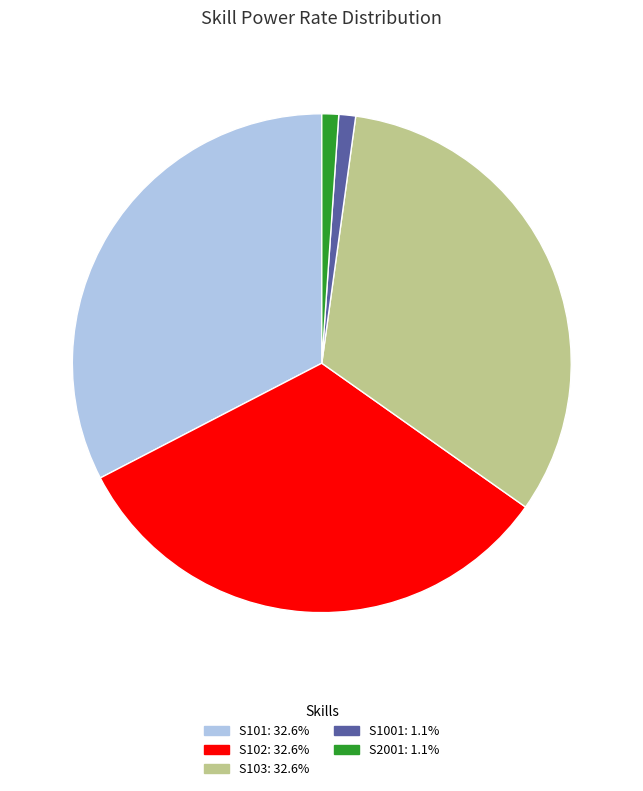

Does S102 represent more than half of the total?

No